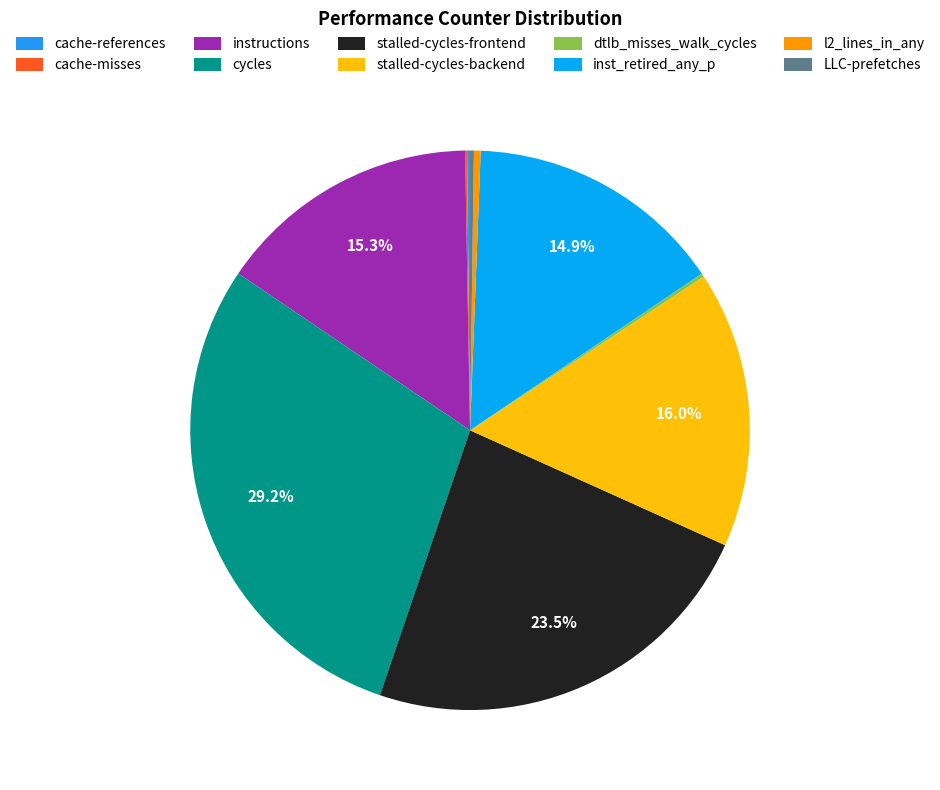

Combined, do dtlb_misses_walk_cycles and stalled-cycles-backend account for over 50%?

No